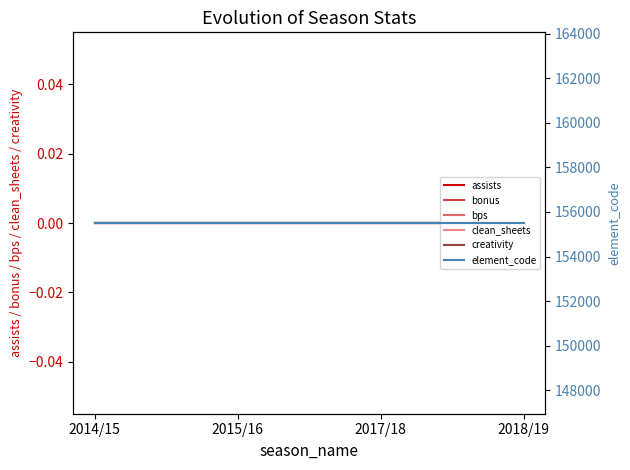

What is the total value across all series at 2014/15?

155503